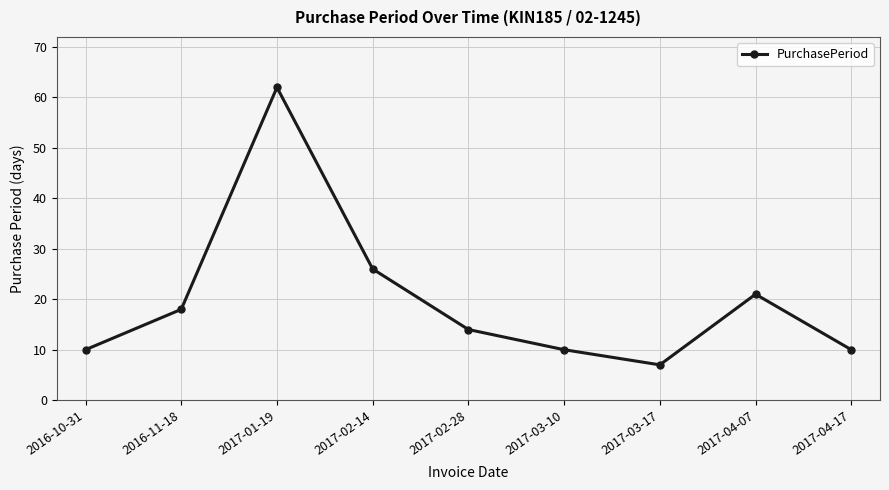

Between 2017-04-17 and 2017-02-14, which is larger?

2017-02-14